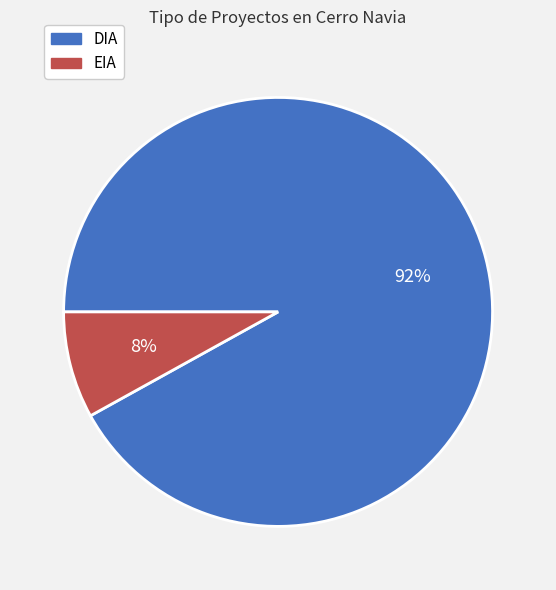

Which category has the biggest portion of the pie?

DIA